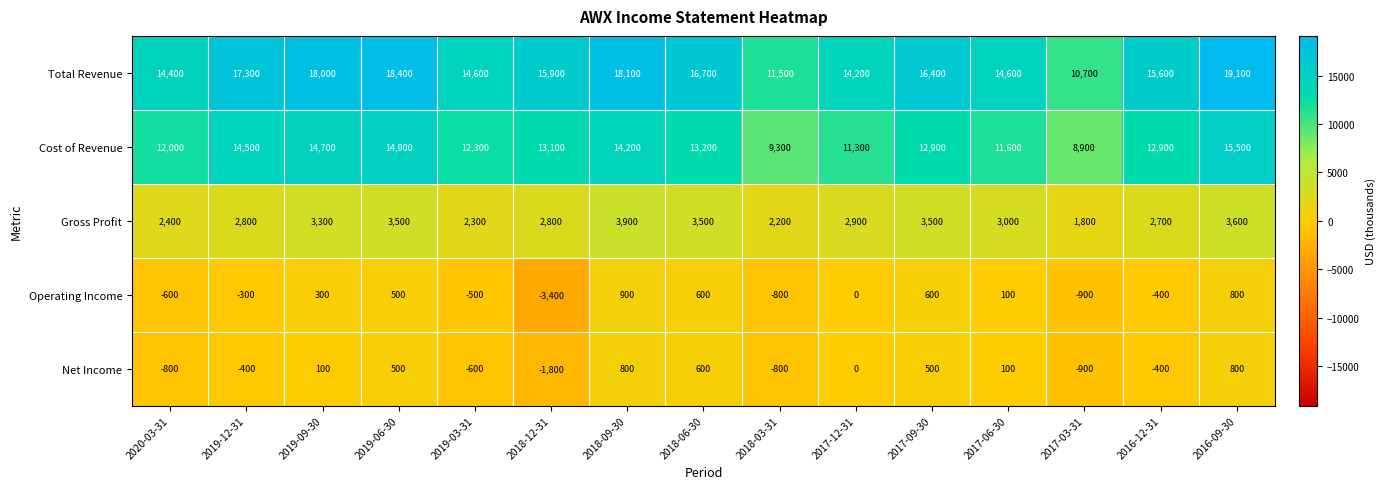

Rank the series by their maximum value, from highest to lowest.

Total Revenue, Cost of Revenue, Gross Profit, Operating Income, Net Income